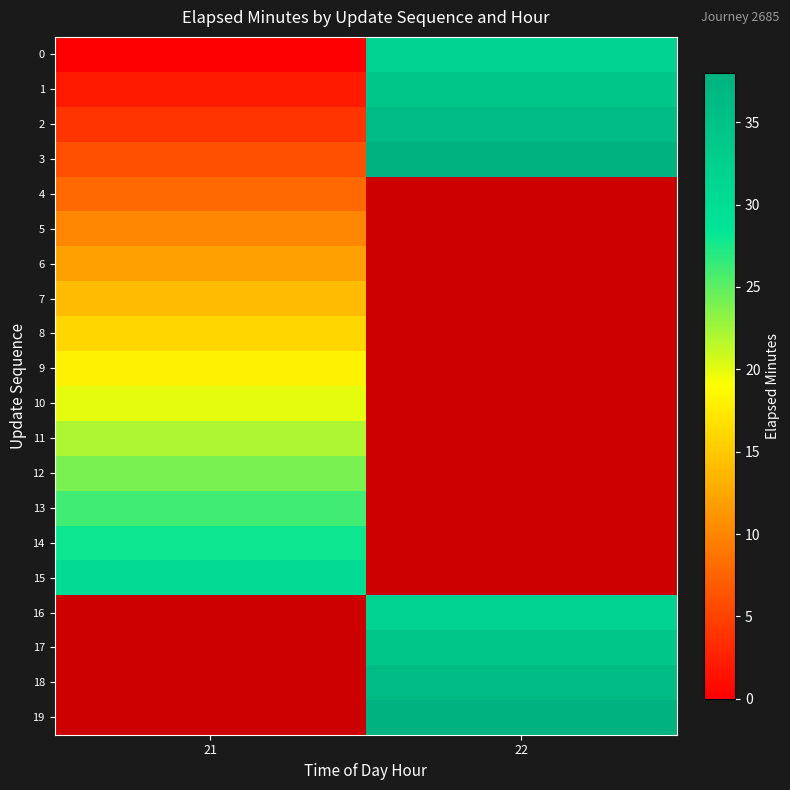

The value of 12 at 21 is 24.0. True or false?

True